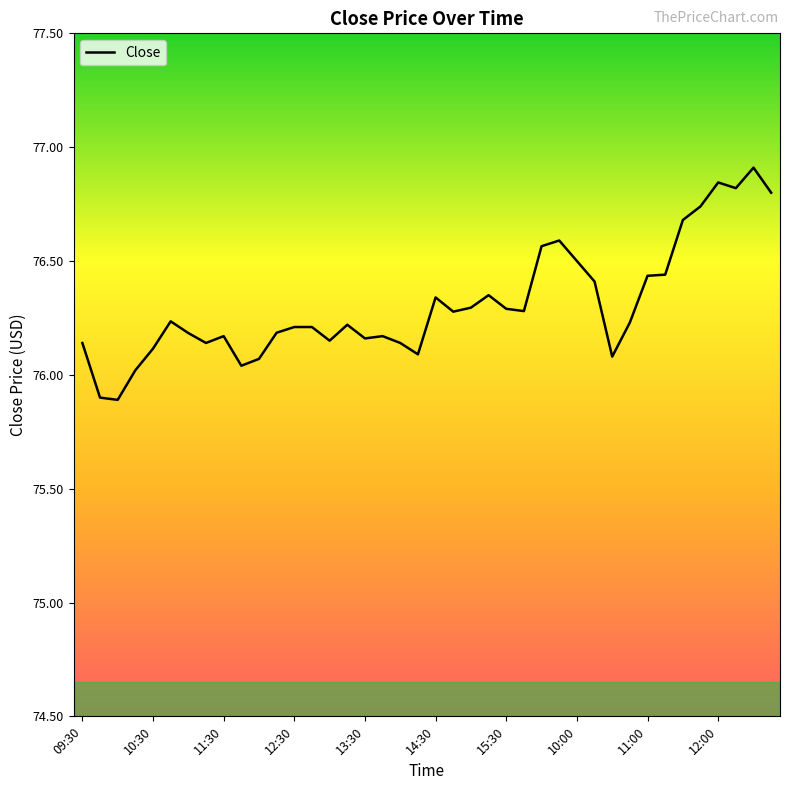

What is the difference between the maximum and minimum values?

1.0